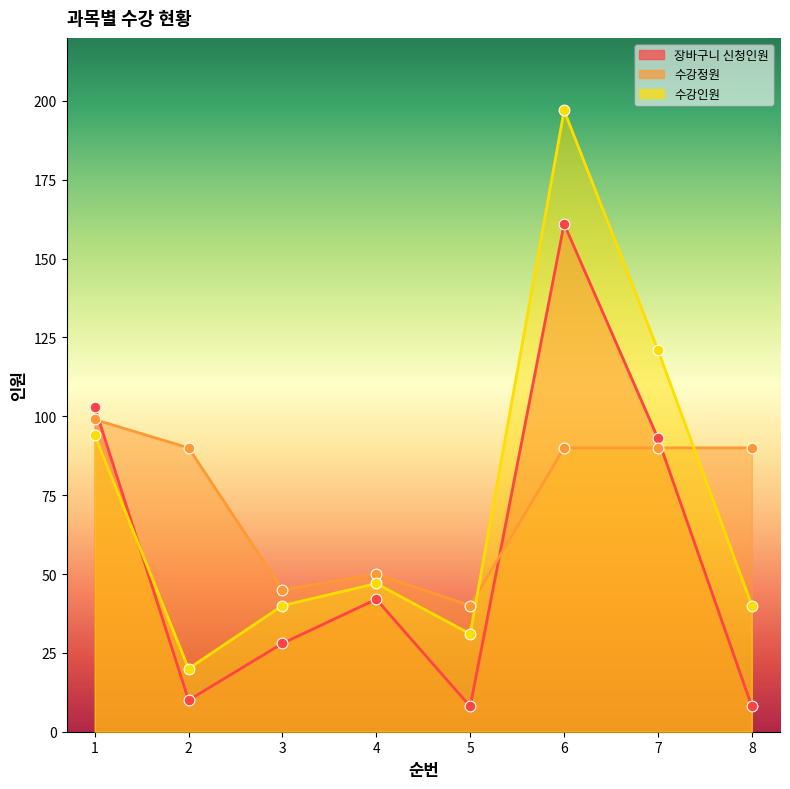

At how many categories does at least one series exceed 63?

5